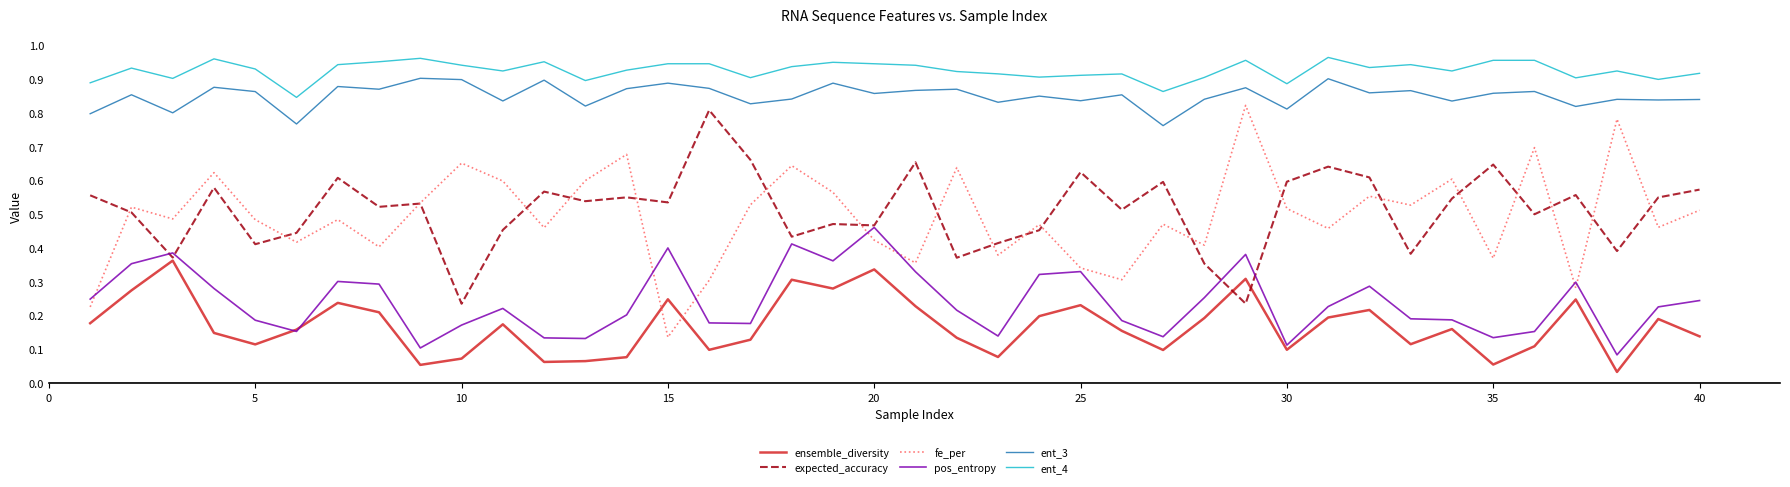

Count the fe_per values in the range 0 to 1.

40